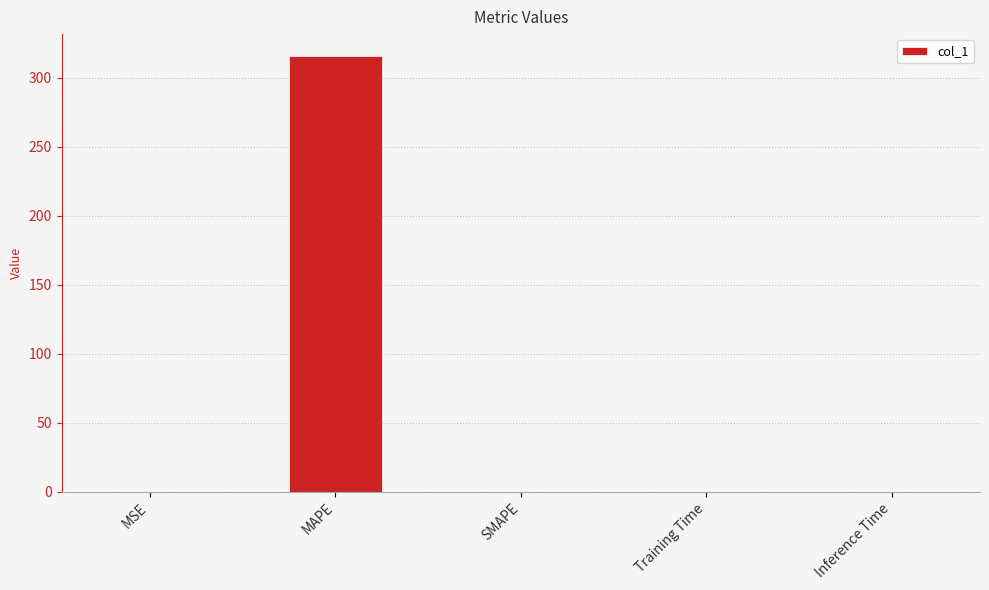

What value does the data have at MAPE?

315.8